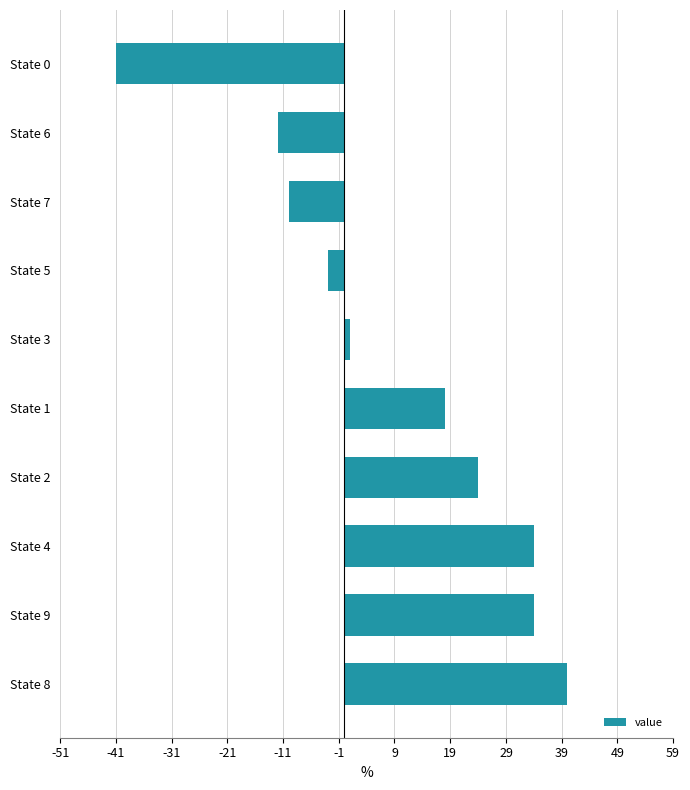

Which category has the highest value across all series?

State 8